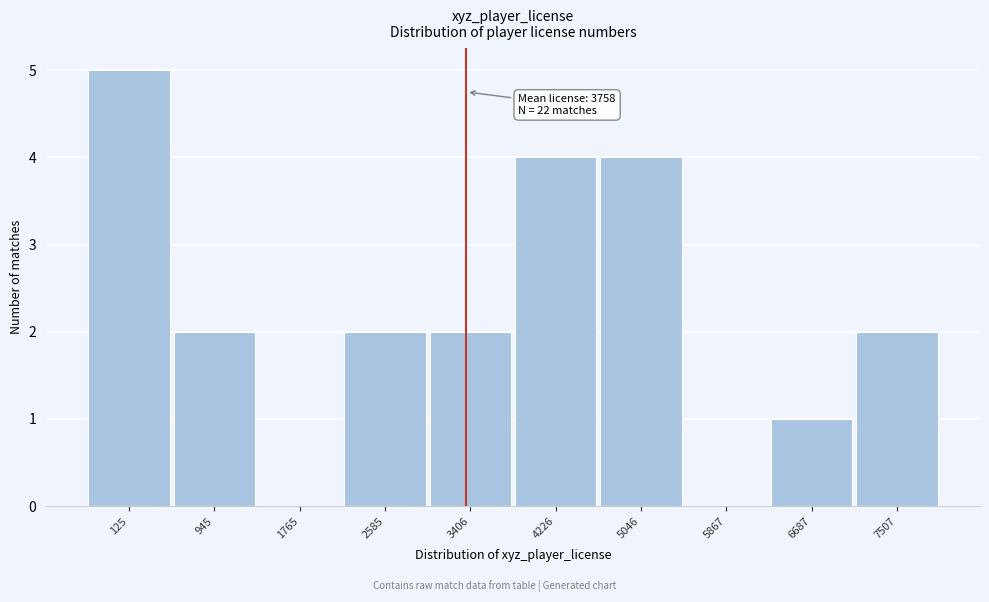

Reading left to right, what are all the values shown in this chart?

125=5	945=2	1765=0	2585=2	3406=2	4226=4	5046=4	5867=0	6687=1	7507=2